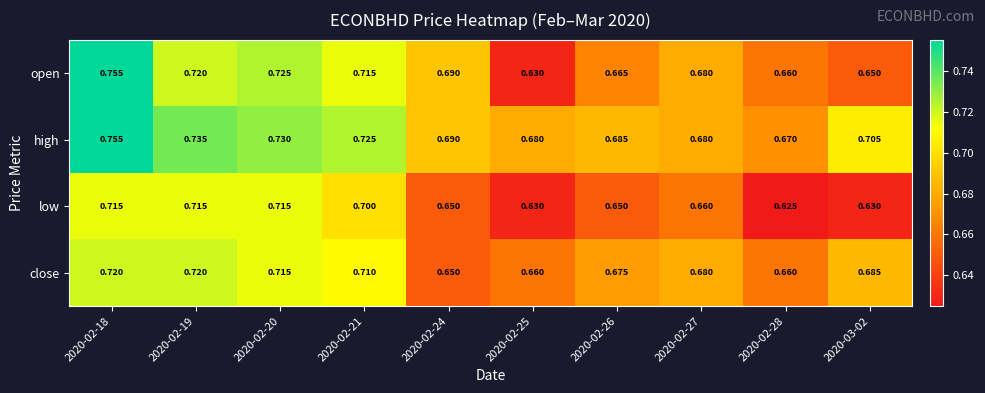

Is the value of close at 2020-02-28 greater than the value of high at 2020-03-02?

No